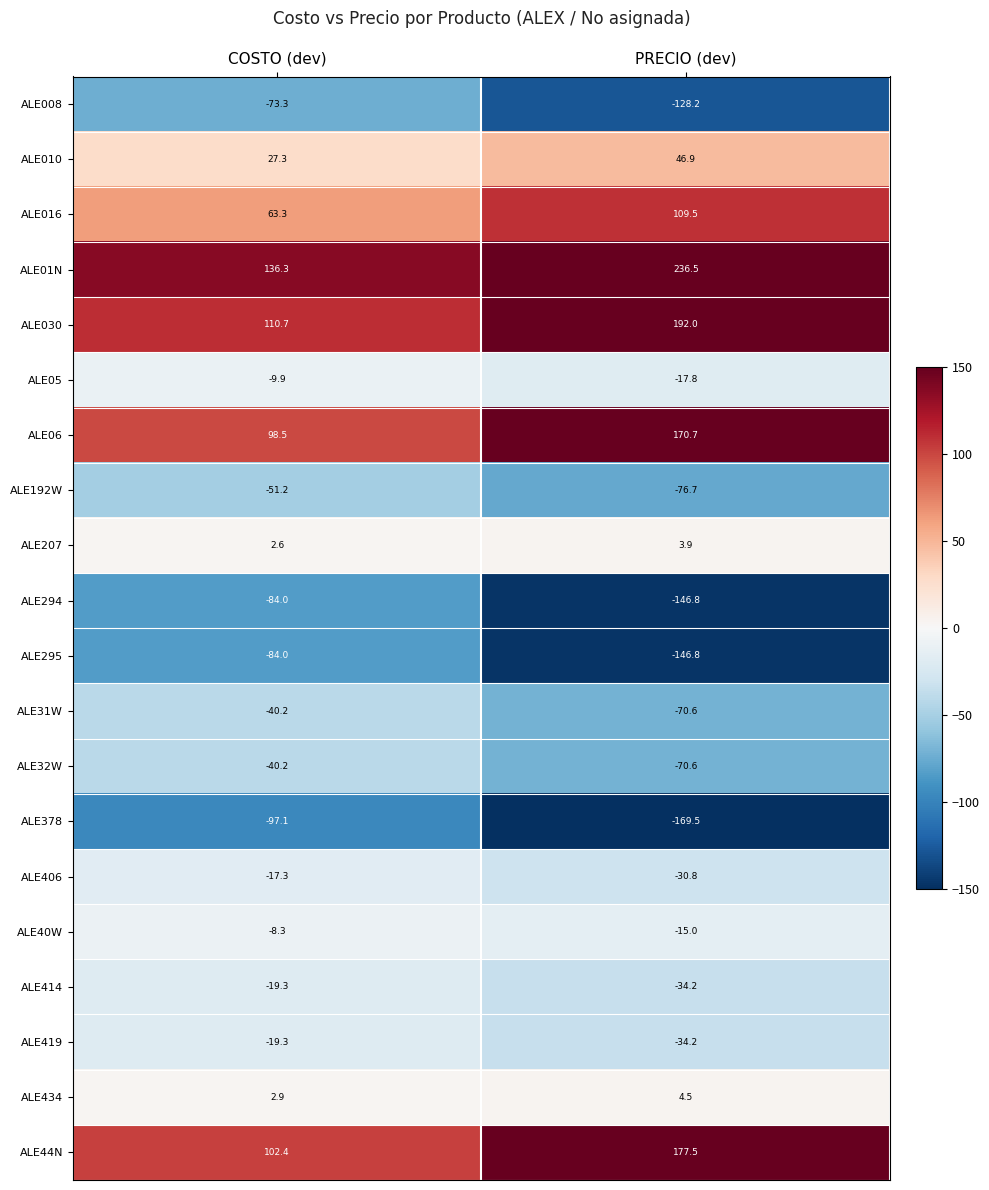

What is the difference between the maximum and minimum values in the ALE414 series?

14.9